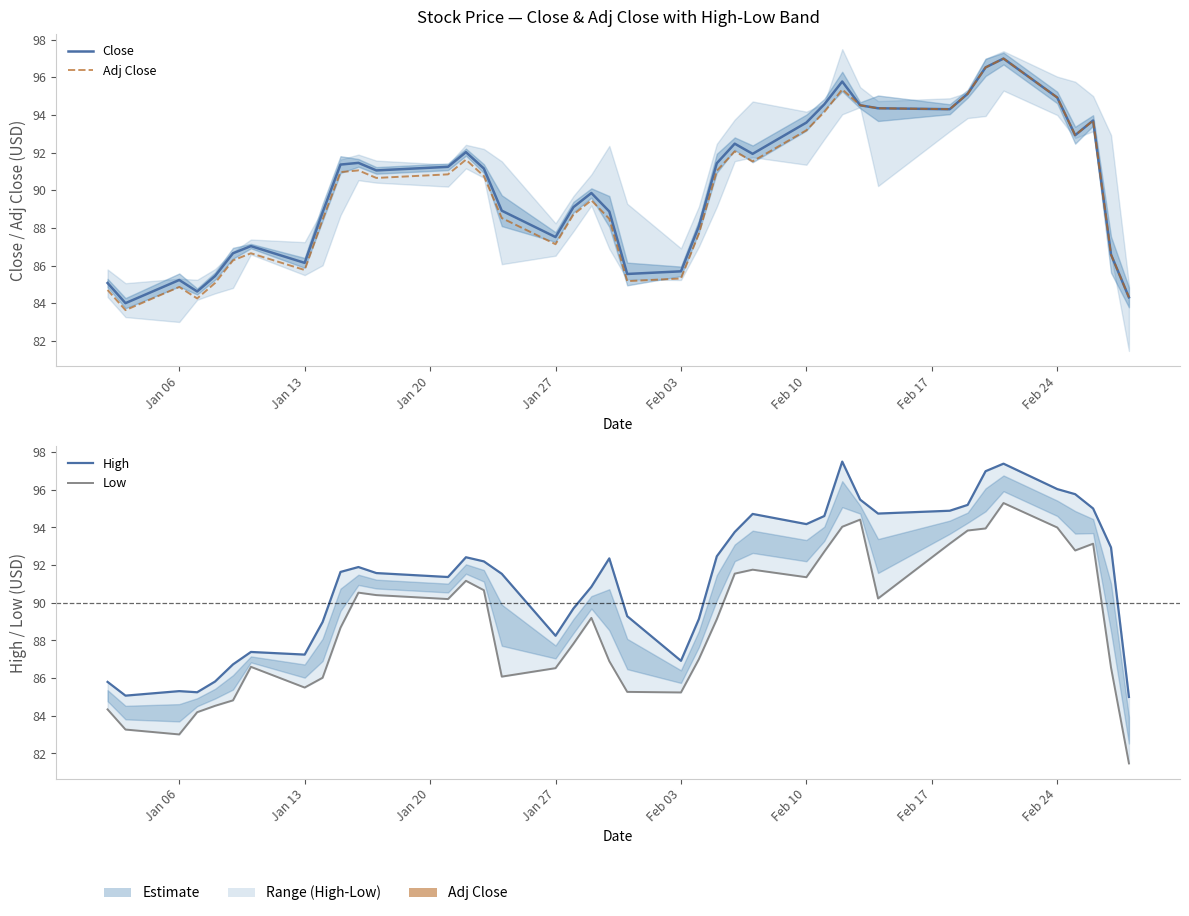

How many data points does each series have?

40